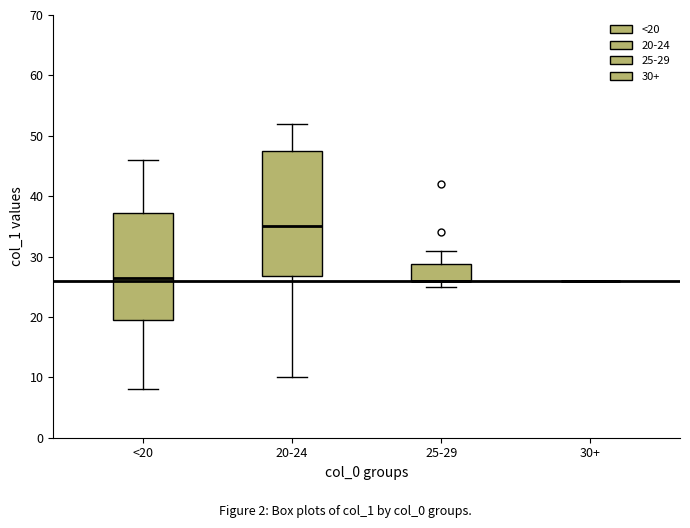

Reading left to right, transcribe this box plot: for each box, give where its median line is, the range the box spans, and where its two whiskers end, as read against the y-axis. The values are not printed on the chart, so give them approximately, as read against the axis.

<20: median 27, box 20 to 37, whiskers 8 to 46
20-24: median 35, box 27 to 48, whiskers 10 to 52
25-29: median 26 (drawn on the box's lower edge), box 26 to 29, whiskers 25 to 31
30+: box collapsed to a line at 26, whiskers 26 to 26